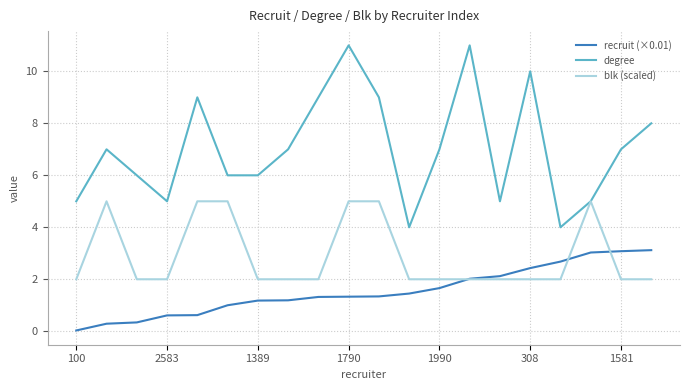

True or false: degree and recruit (×0.01) intersect in this chart.

False